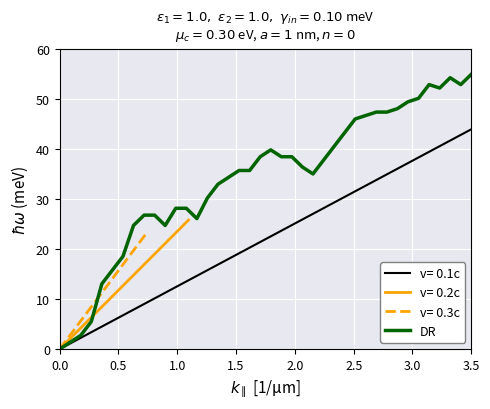

What is the maximum value for DR?

55.0